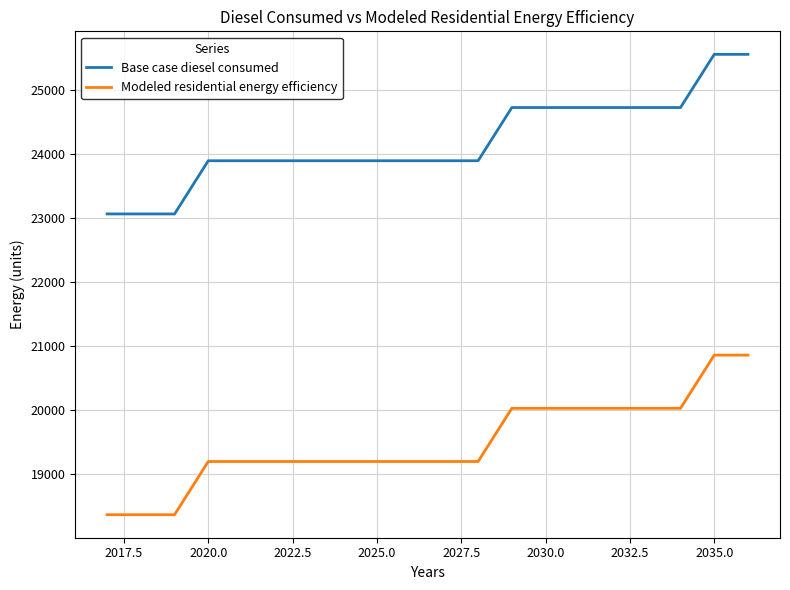

What is the difference between the maximum and minimum values in the Base case diesel consumed series?

2492.8